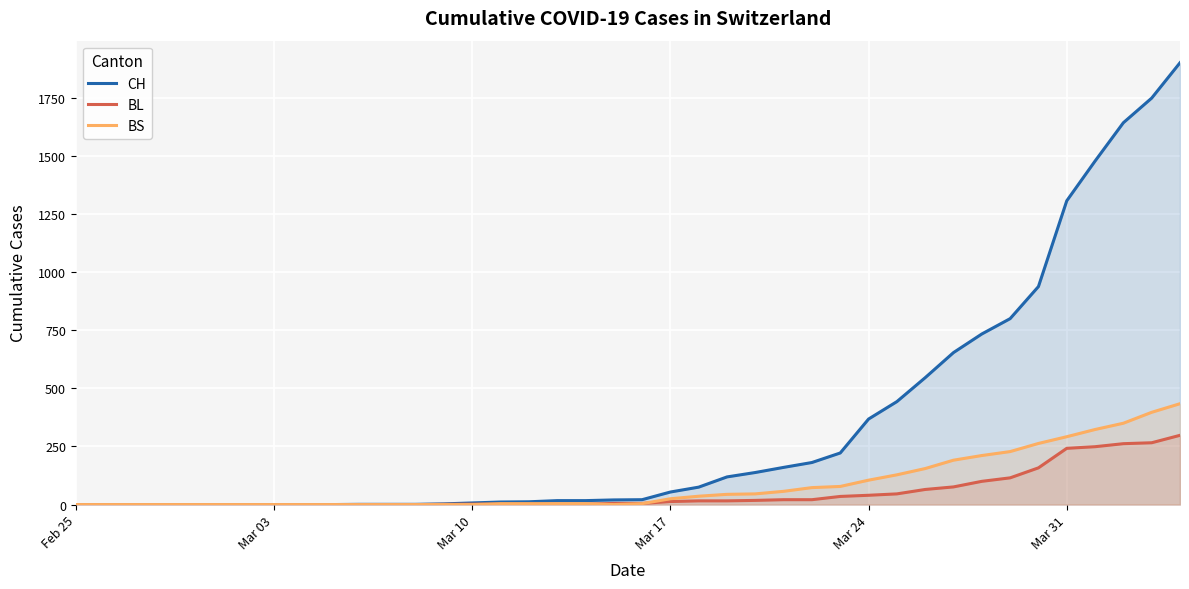

True or false: CH has more than 2 points higher than both neighbors.

False